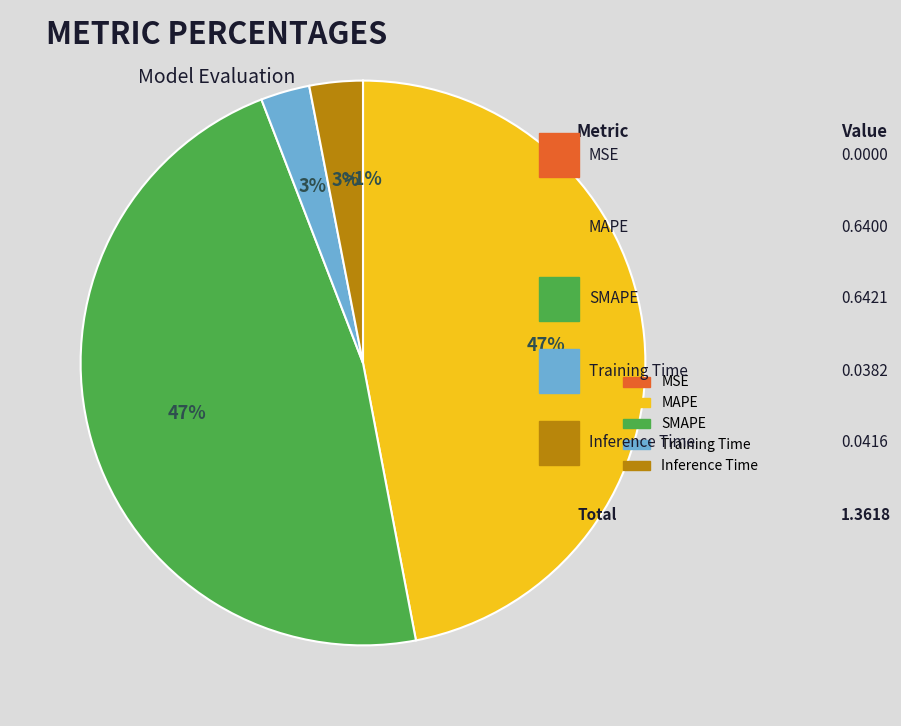

Combined, do SMAPE and Inference Time account for over 50%?

Yes